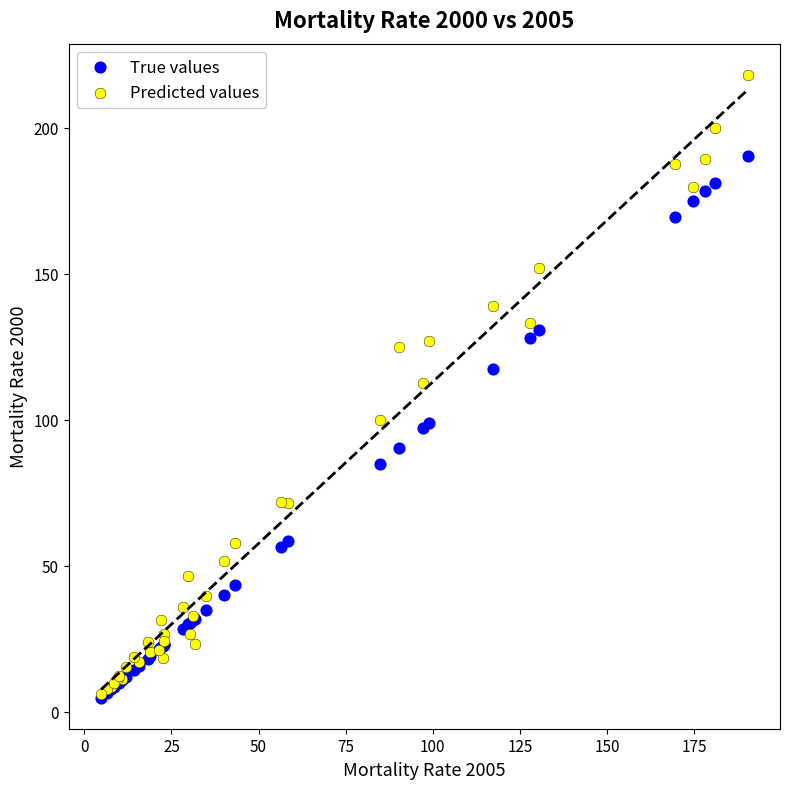

What are all the series names shown in the legend?

True values, Predicted values